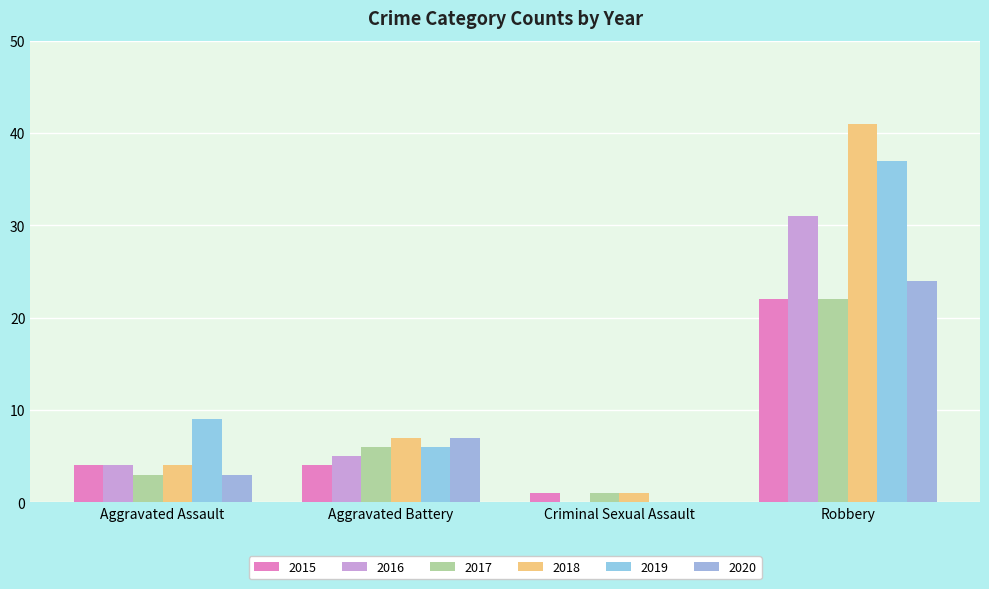

Which series has the largest range (max minus min)?

2018